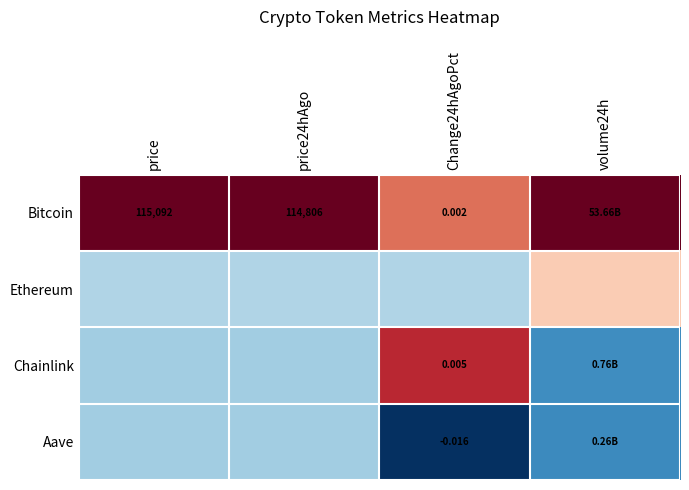

At which category is the sum across all series the highest?

price